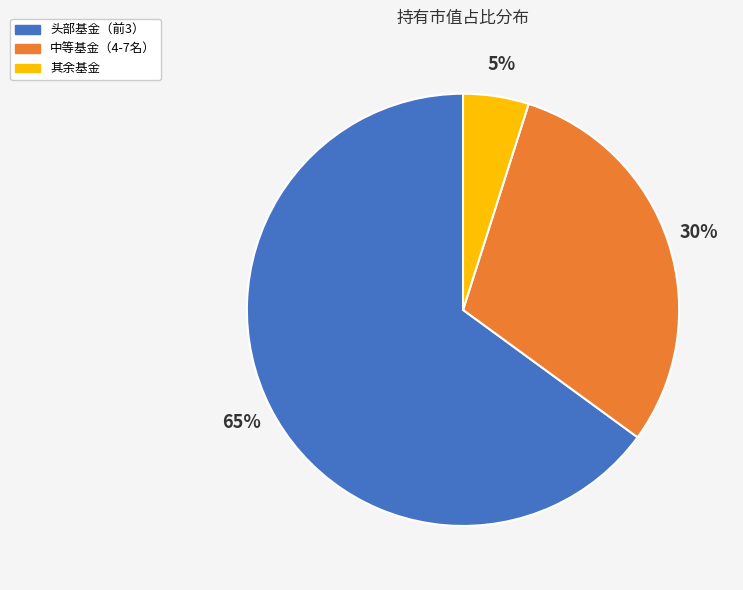

To the nearest percent, what percentage of the pie is 头部基金（前3）?

65%